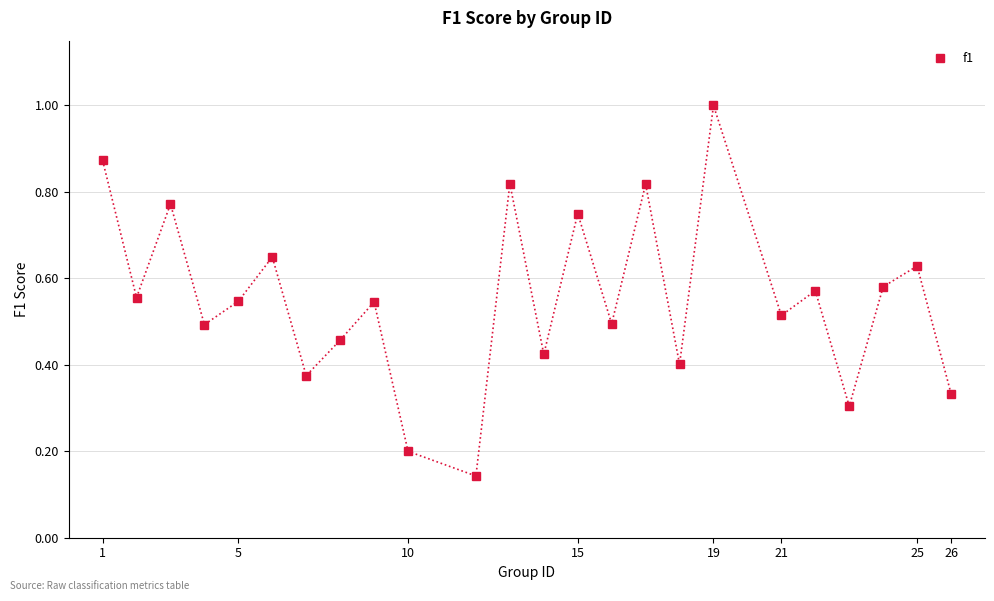

What is the difference between the second highest and second lowest values?

0.7